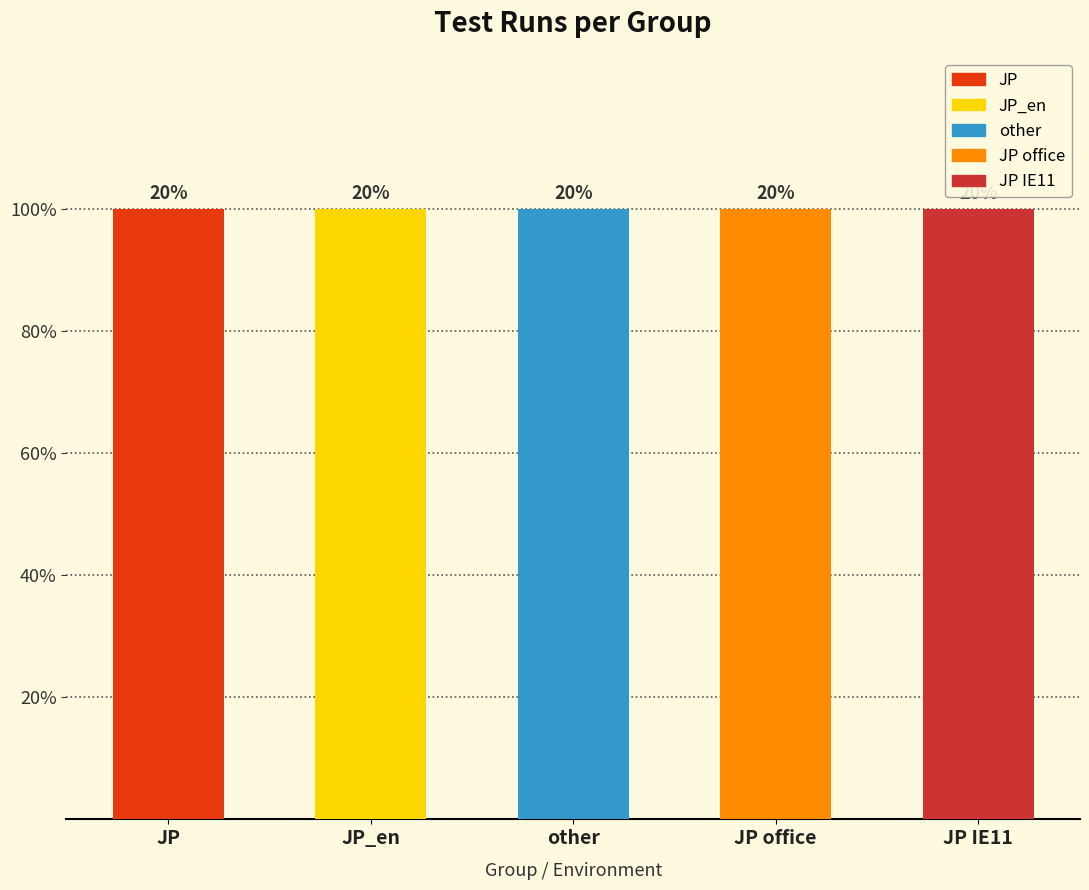

Between 1 and 2, which is larger?

2